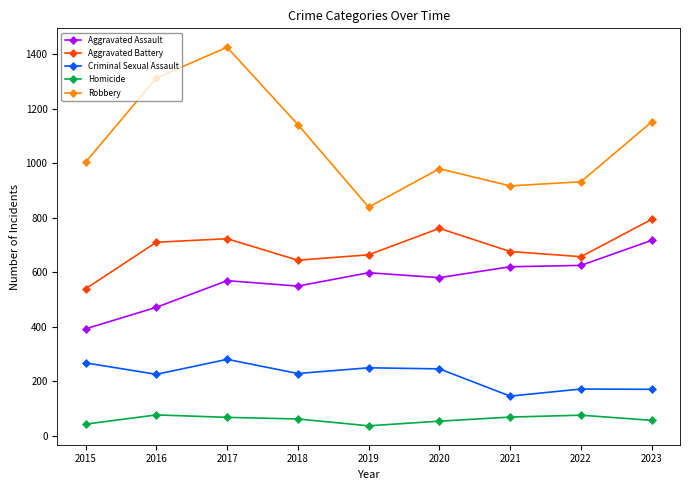

What is the difference between the highest and lowest values at 2021?

849